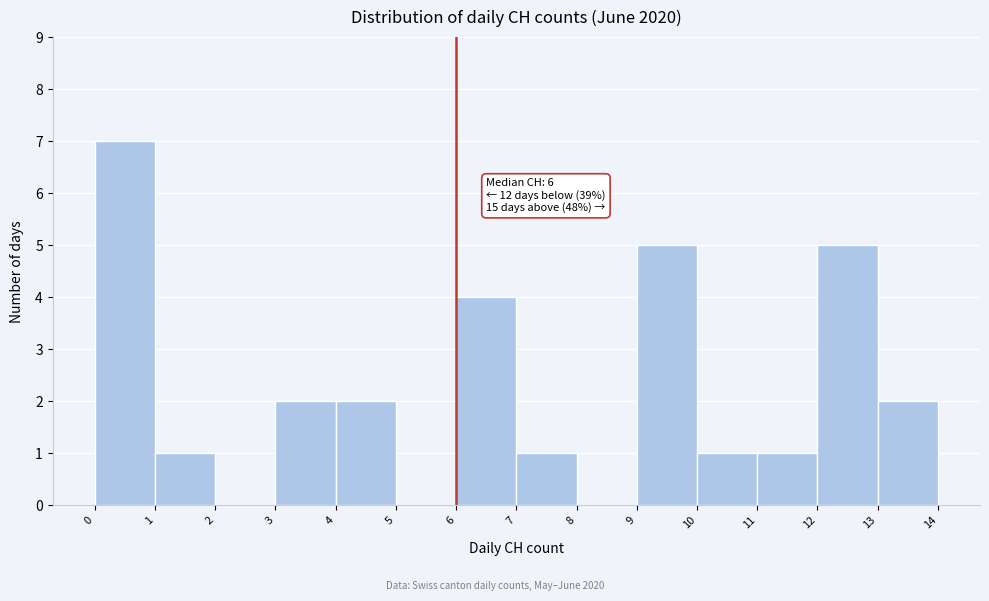

Which range on the x-axis has the tallest bar?

0 to 1